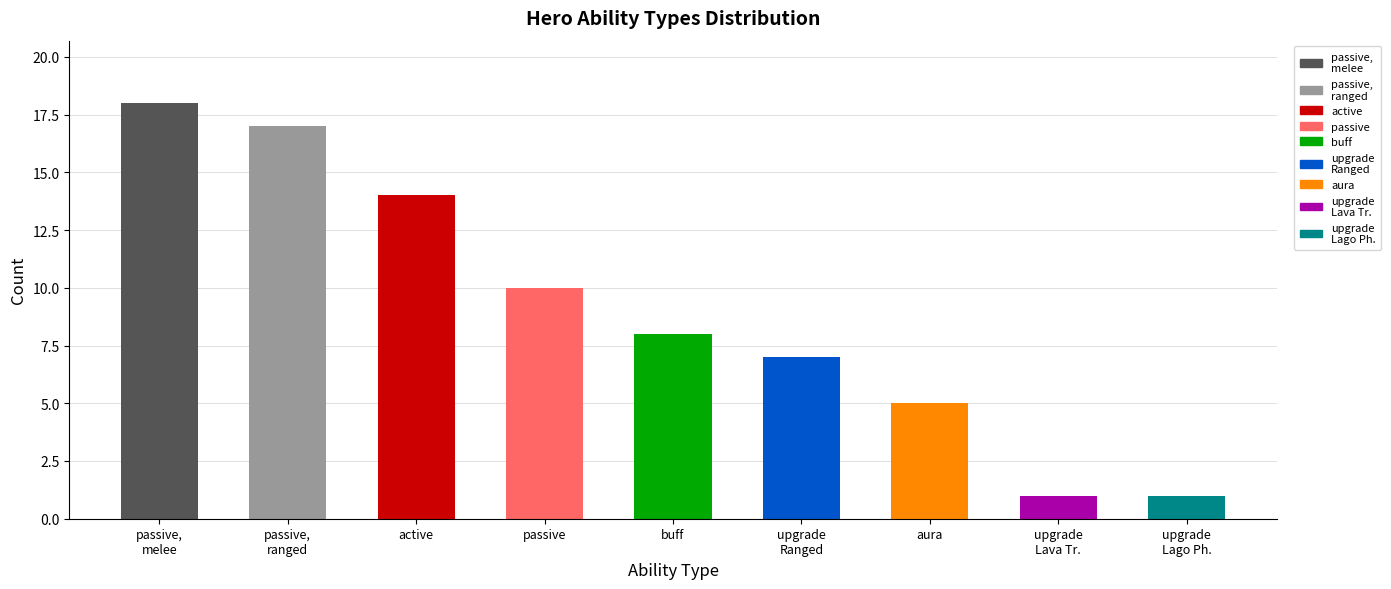

How many data points are less than 8?

4